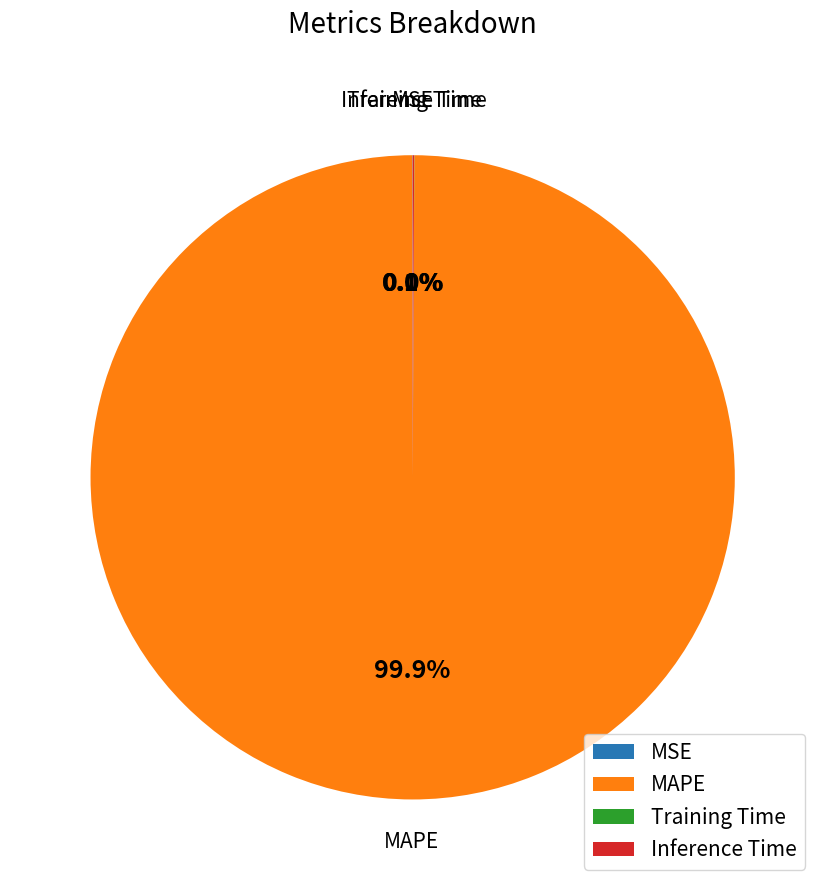

What is the largest slice in the pie chart?

MAPE